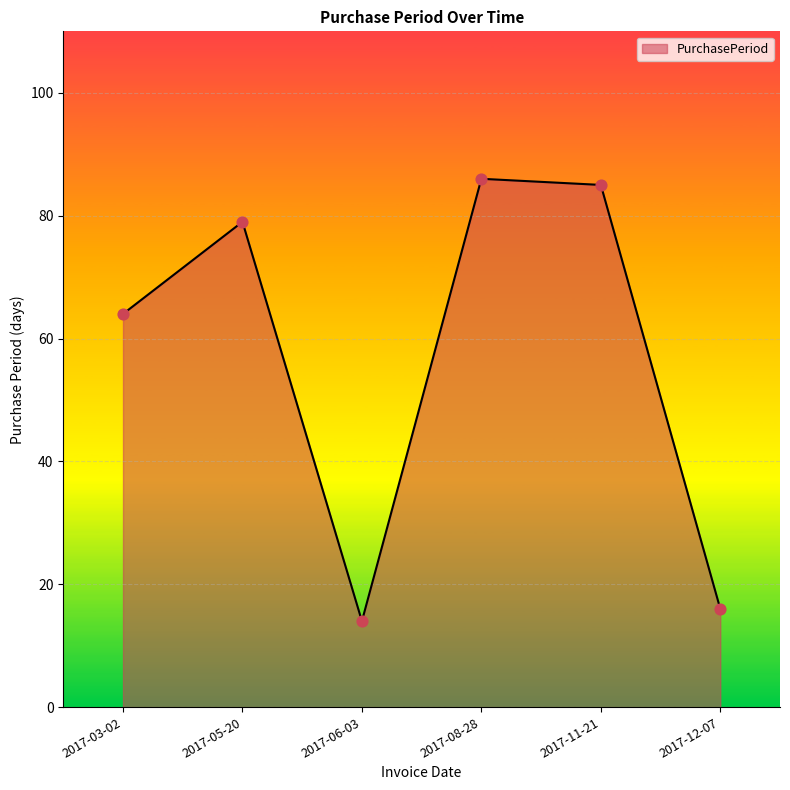

Between 2017-06-03 and 2017-11-21, which is larger?

2017-11-21